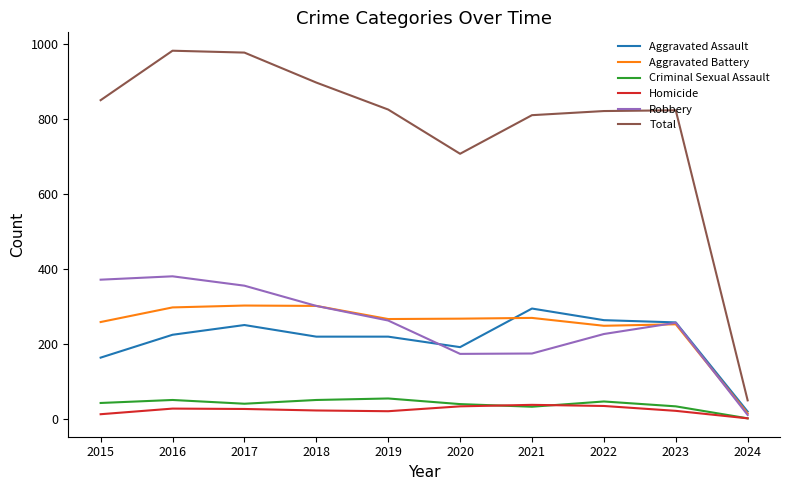

What is the difference between the second highest and second lowest values in the Aggravated Battery series?

53